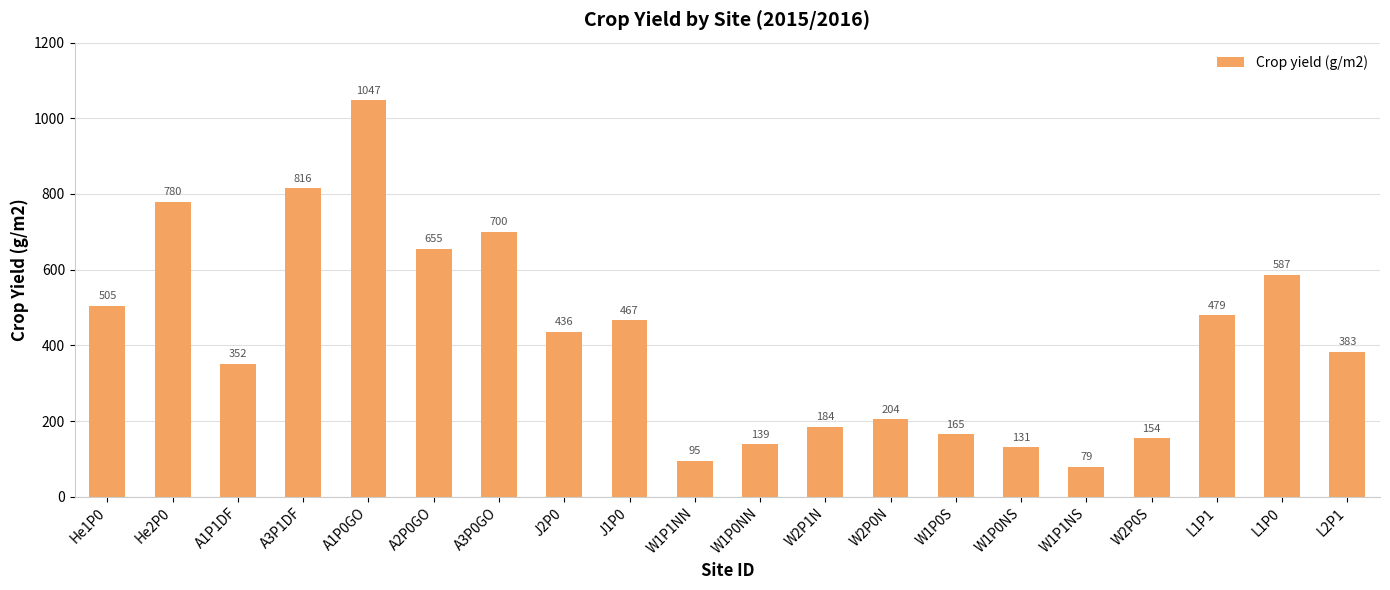

List the labels in order of value, largest first.

A1P0GO, A3P1DF, He2P0, A3P0GO, A2P0GO, L1P0, He1P0, L1P1, J1P0, J2P0, L2P1, A1P1DF, W2P0N, W2P1N, W1P0S, W2P0S, W1P0NN, W1P0NS, W1P1NN, W1P1NS